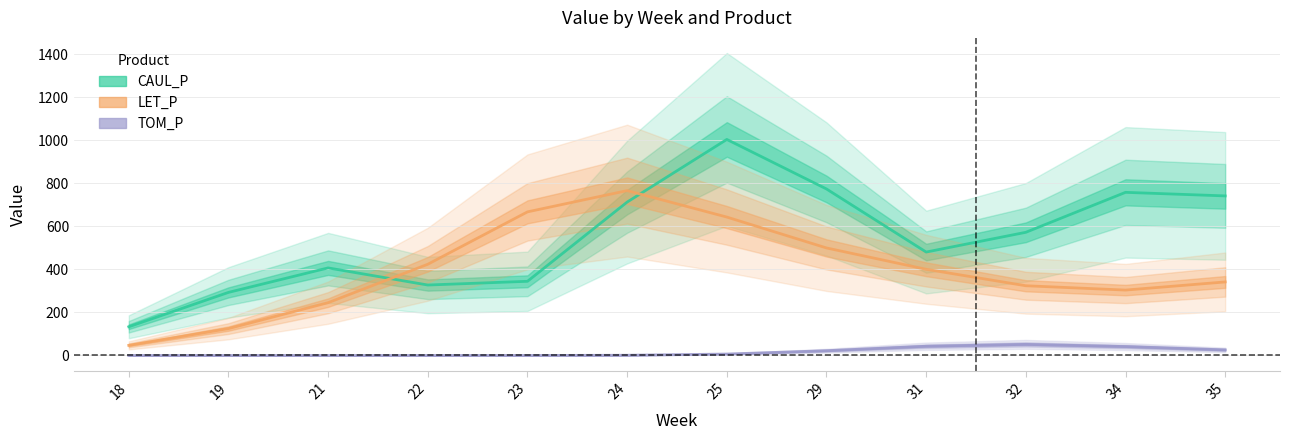

At how many categories does at least one series exceed 703?

5